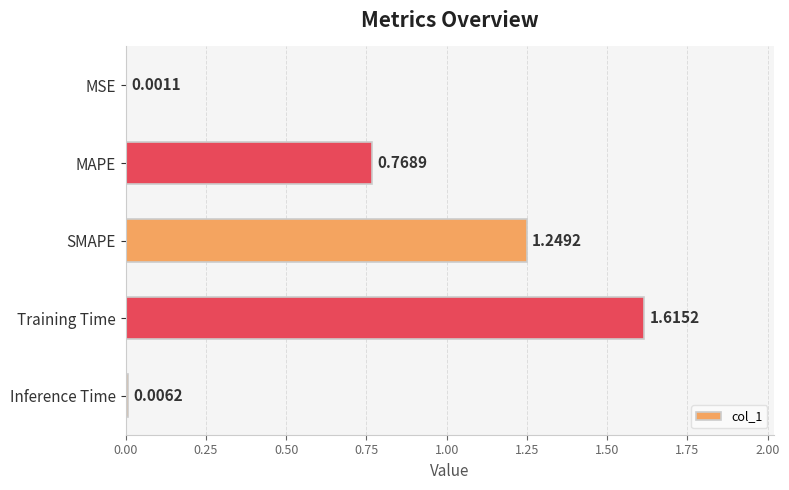

At which category does the chart reach its peak across all series?

Training Time